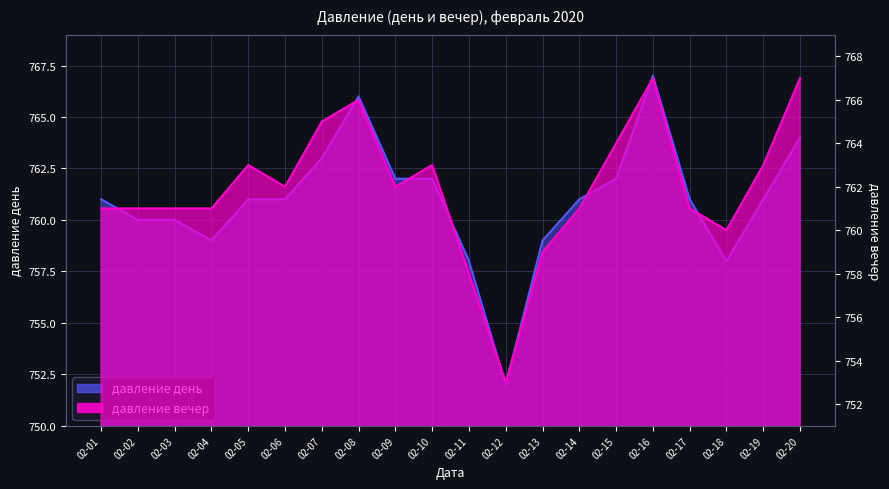

Which label corresponds to the largest value in the chart?

02-16